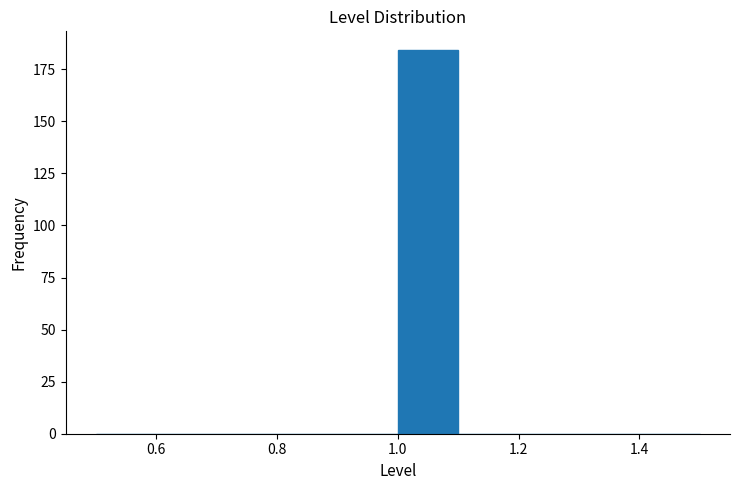

Which range on the x-axis has the tallest bar?

1.0 to 1.1